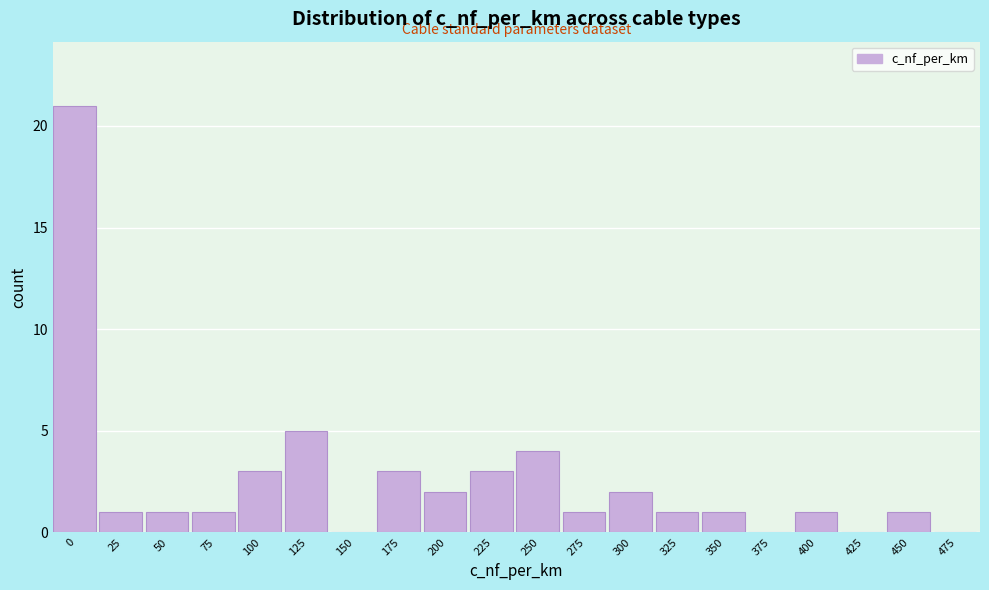

Reading left to right, transcribe all the data shown in this chart.

0=21	25=1	50=1	75=1	100=3	125=5	150=0	175=3	200=2	225=3	250=4	275=1	300=2	325=1	350=1	375=0	400=1	425=0	450=1	475=0